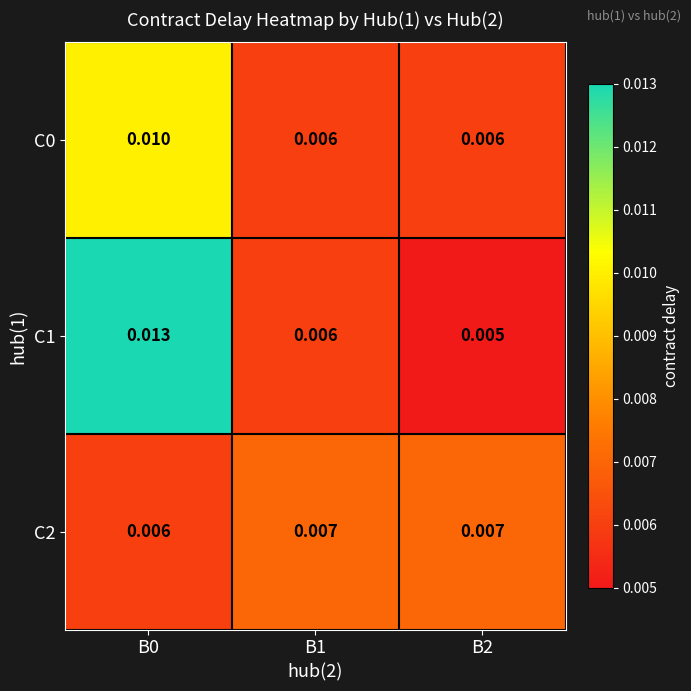

Is the value of C0 at B0 greater than the value of C2 at B0?

Yes